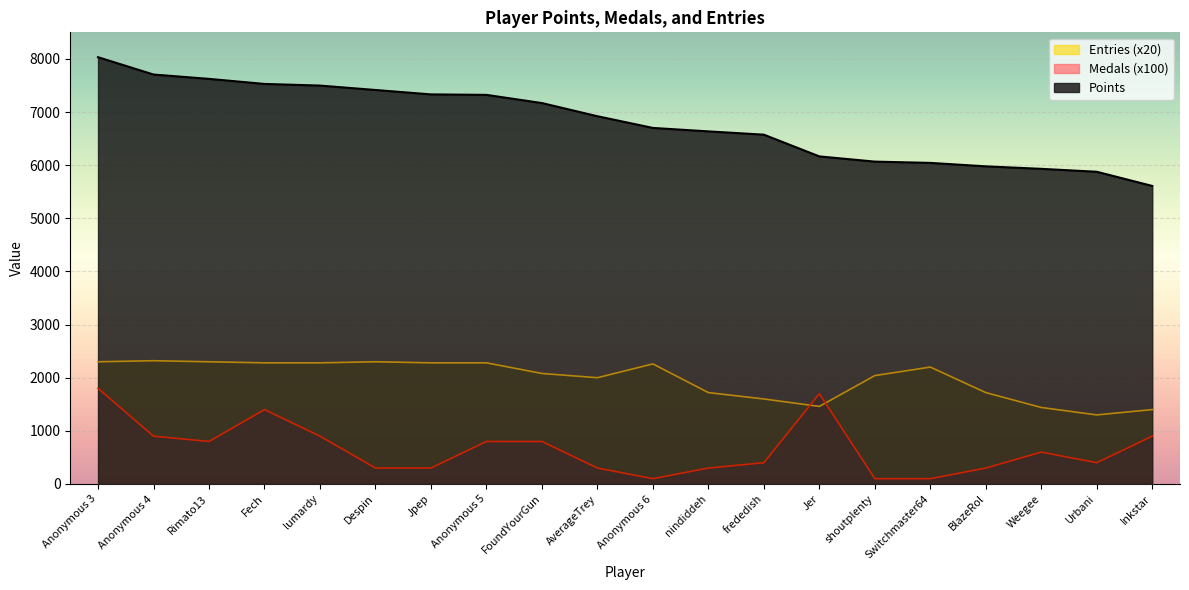

How many lines are shown in the chart?

3